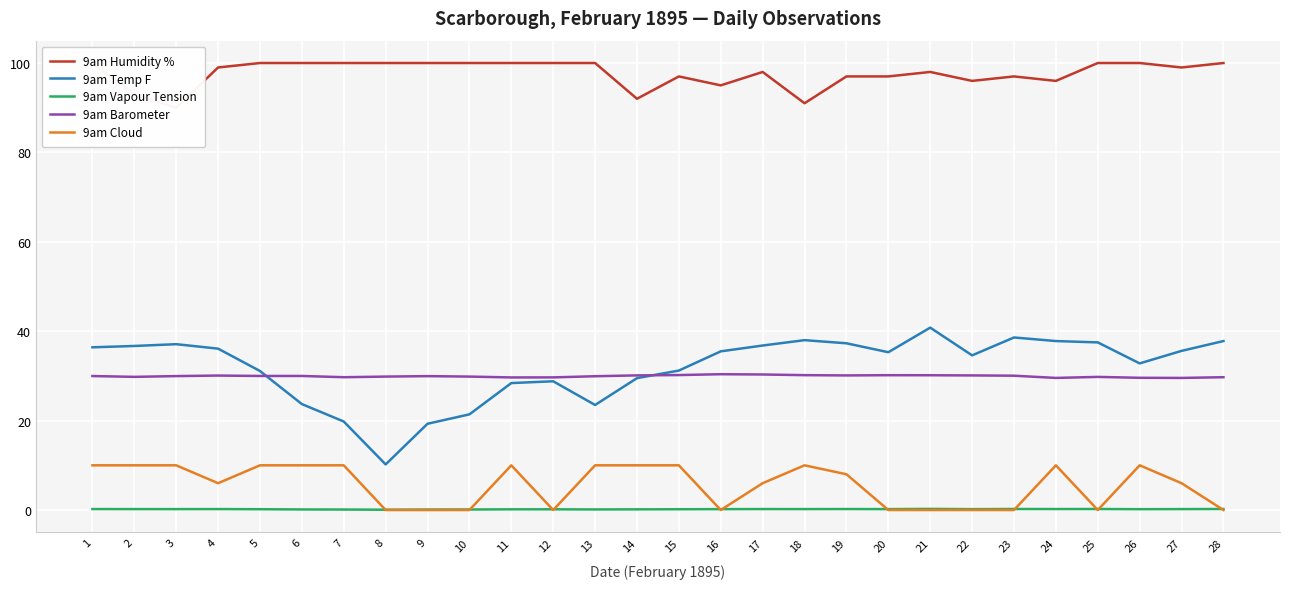

How many distinct data groups are displayed?

5